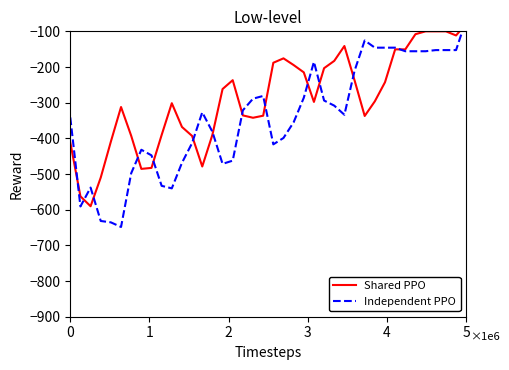

What is the difference between the maximum and minimum values in the Shared PPO series?

512.1